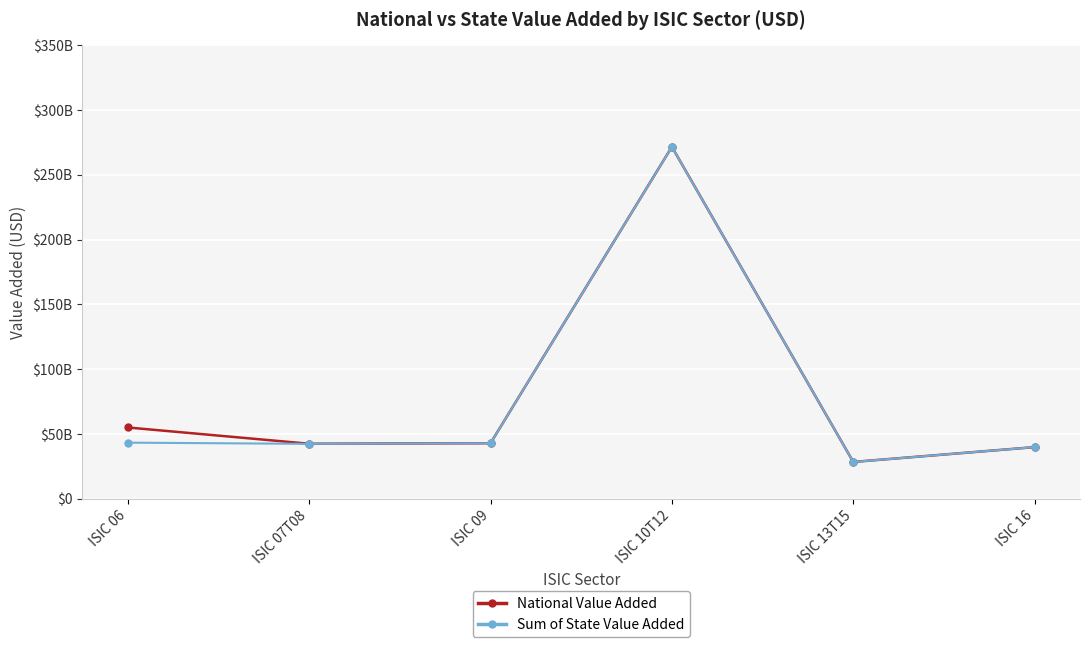

What is the label of the 1st point from the left?

ISIC 06